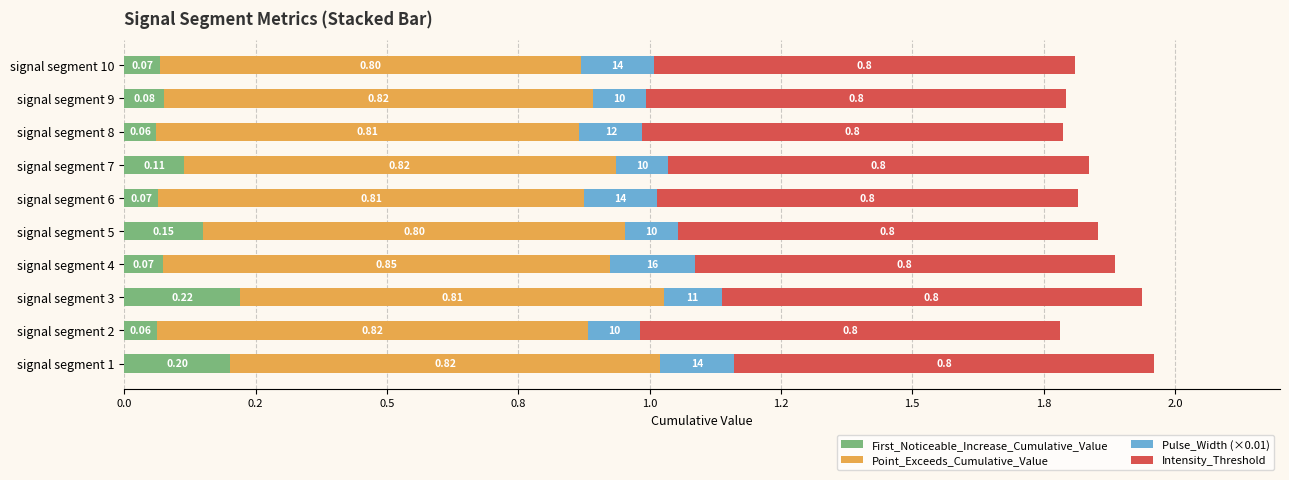

What are all the series names shown in the legend?

First_Noticeable_Increase_Cumulative_Value, Point_Exceeds_Cumulative_Value, Pulse_Width (×0.01), Intensity_Threshold